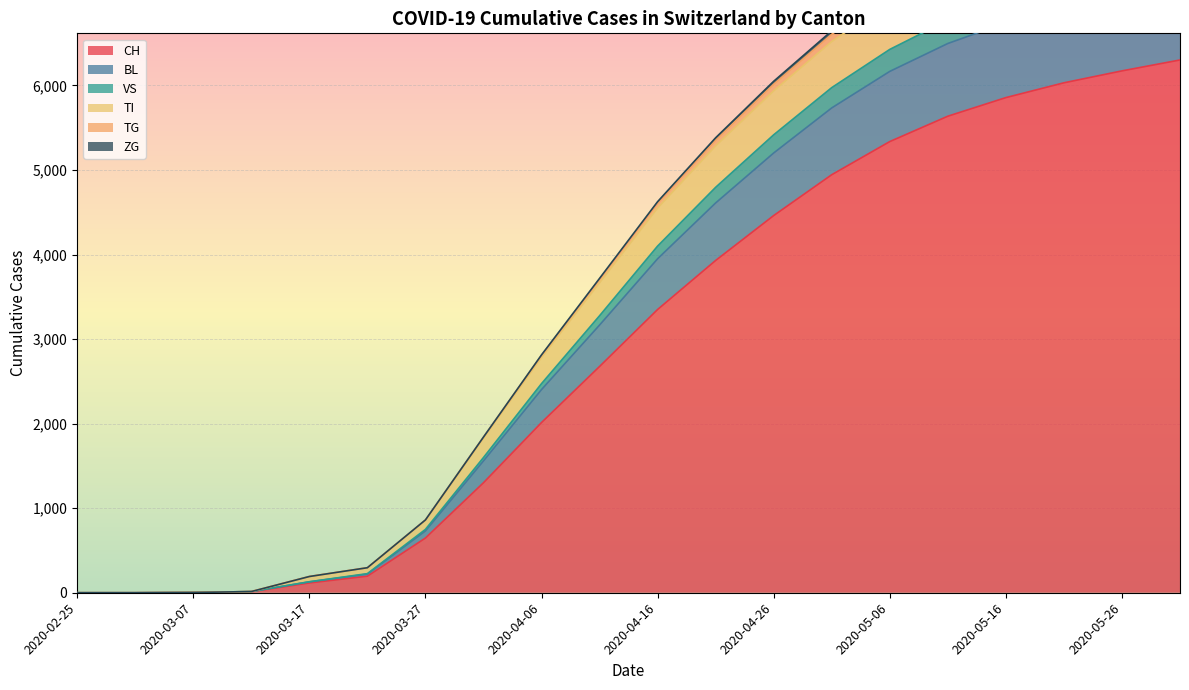

True or false: TI and VS intersect in this chart.

False